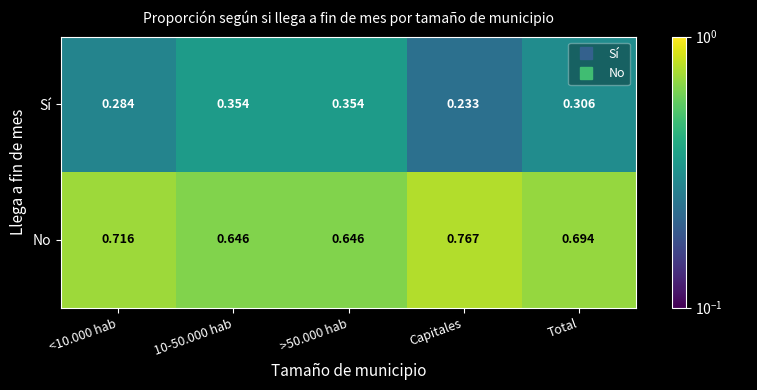

Is the value of No at >50.000 hab greater than the value of Sí at 10-50.000 hab?

Yes